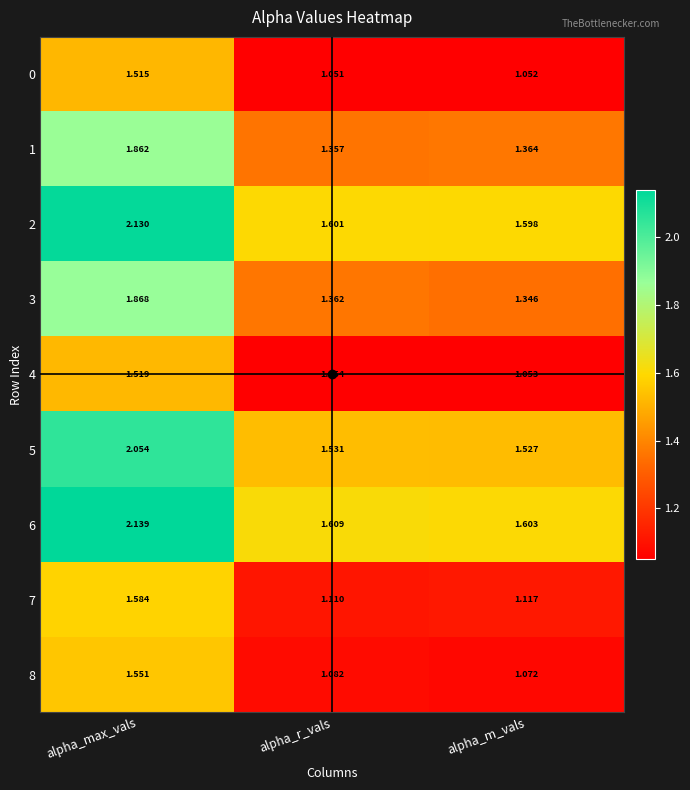

At which label is 5 closest to 1?

alpha_m_vals